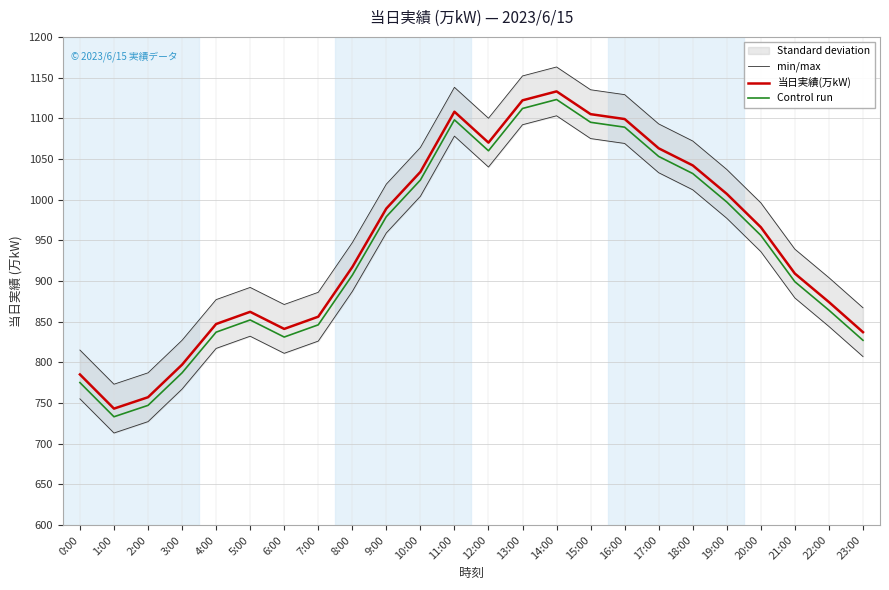

Which category has the lowest value in the min/max series?

1:00